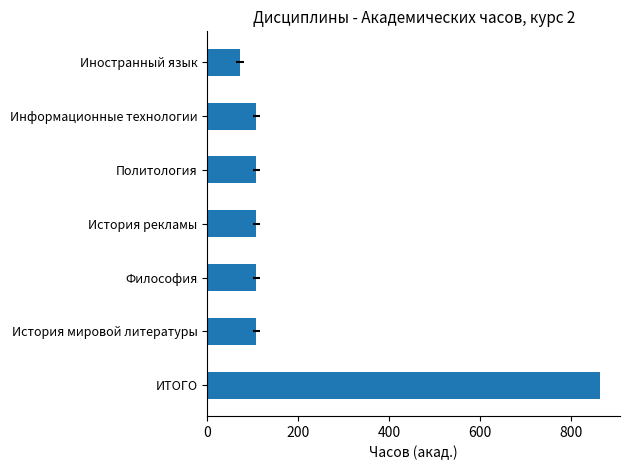

How many data points are above 108?

1